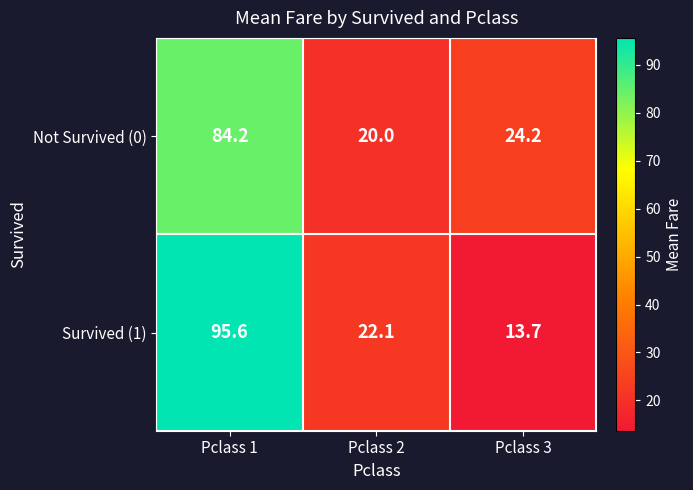

What is the approximate value of Not Survived (0) at Pclass 3?

24.2